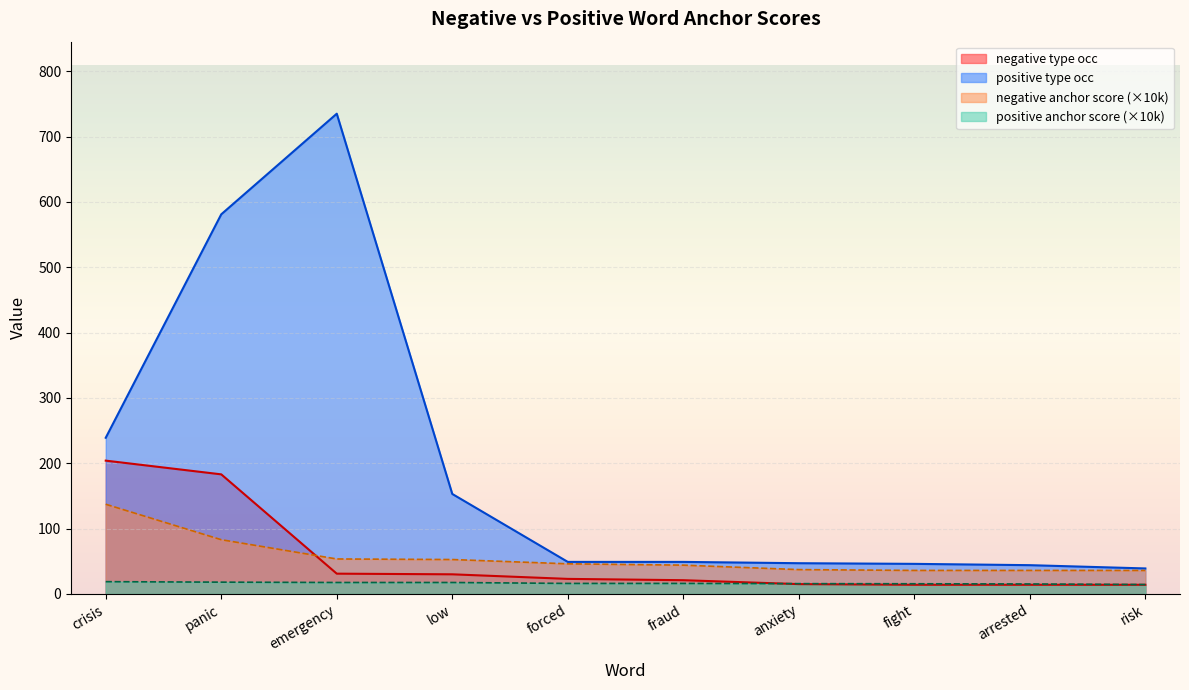

The negative anchor score (×10k) series shows 46.1 at forced. True or false?

True